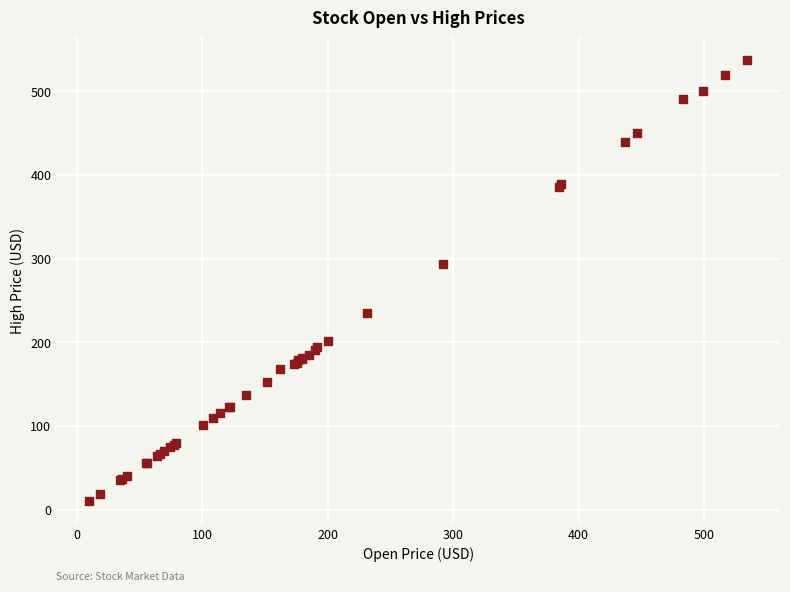

What Y value in the scatter plot is closest to 273?

294.0